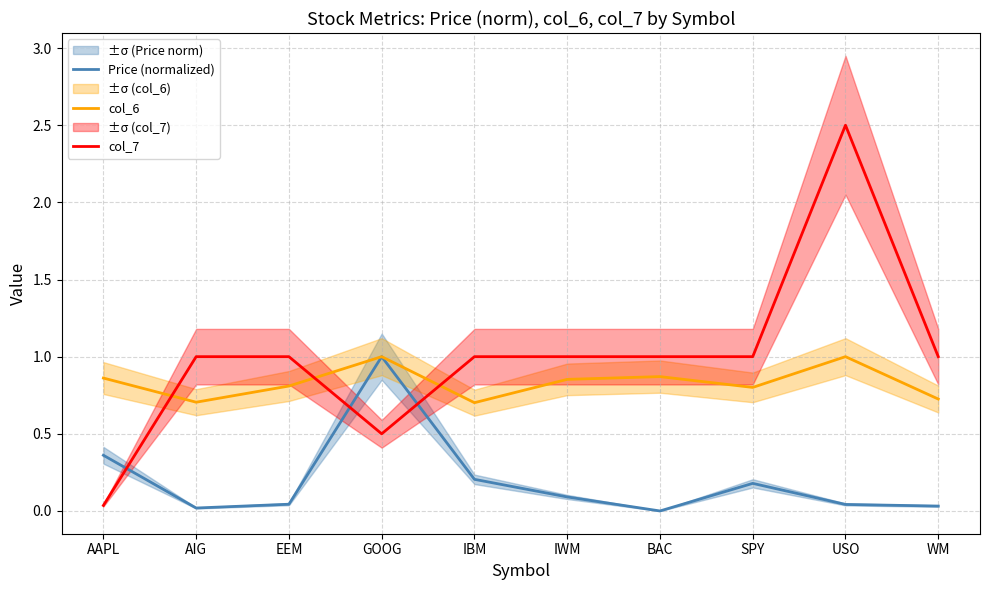

What is the total value across all series at WM?

1.8